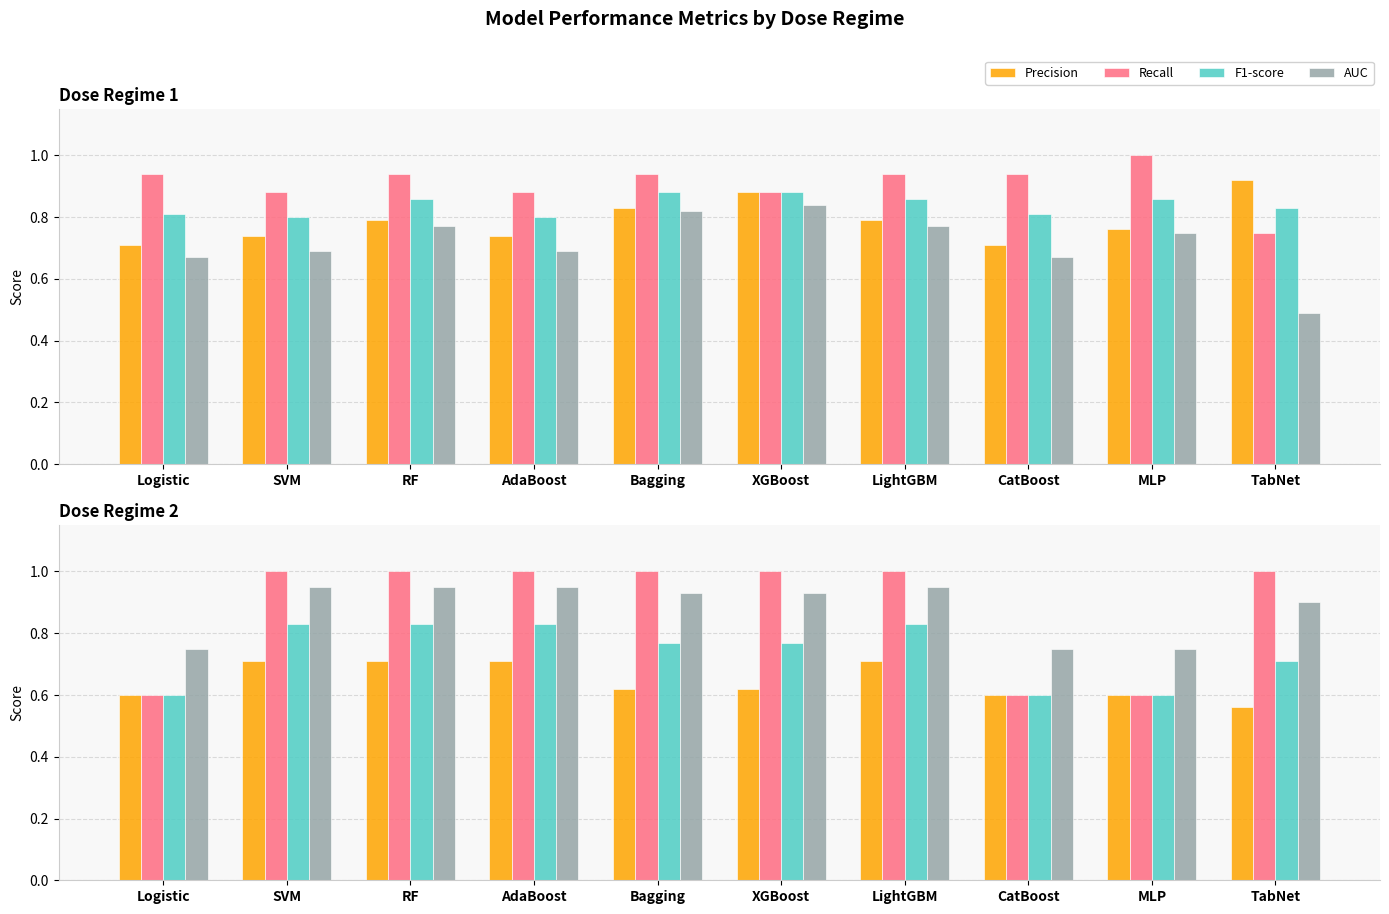

True or false: Precision has a value of 0.7 at SVM.

True